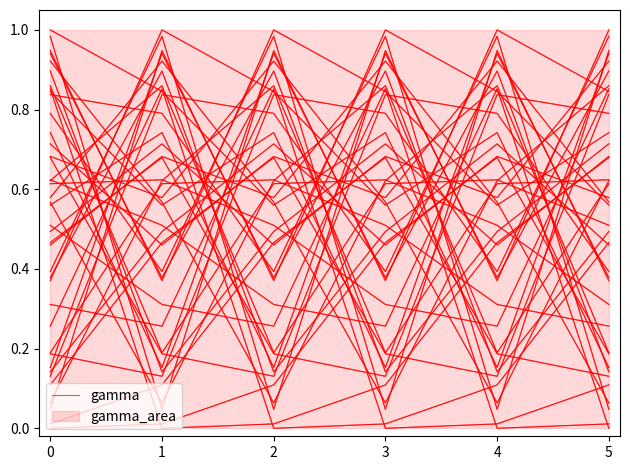

Which category has the highest value across all series?

3